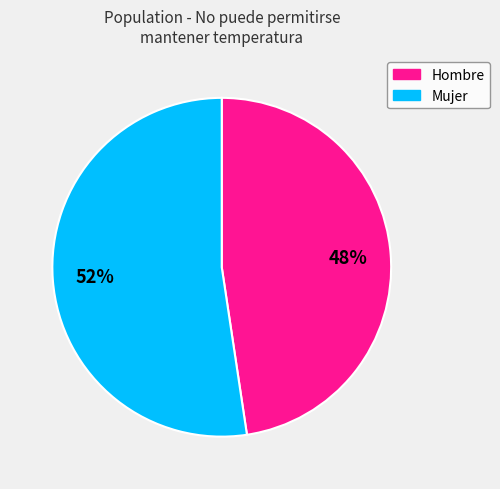

To the nearest percent, what portion does Mujer represent?

52%